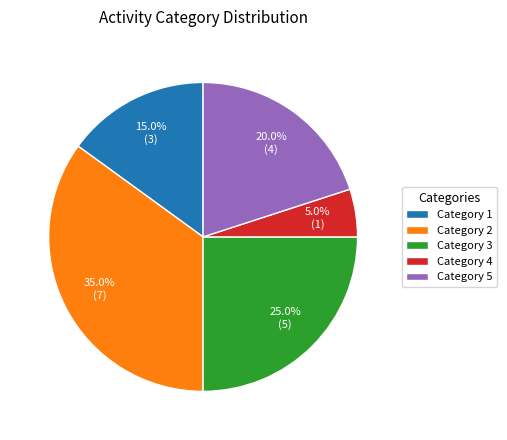

Which has a higher value, Category 2 or Category 3?

Category 2